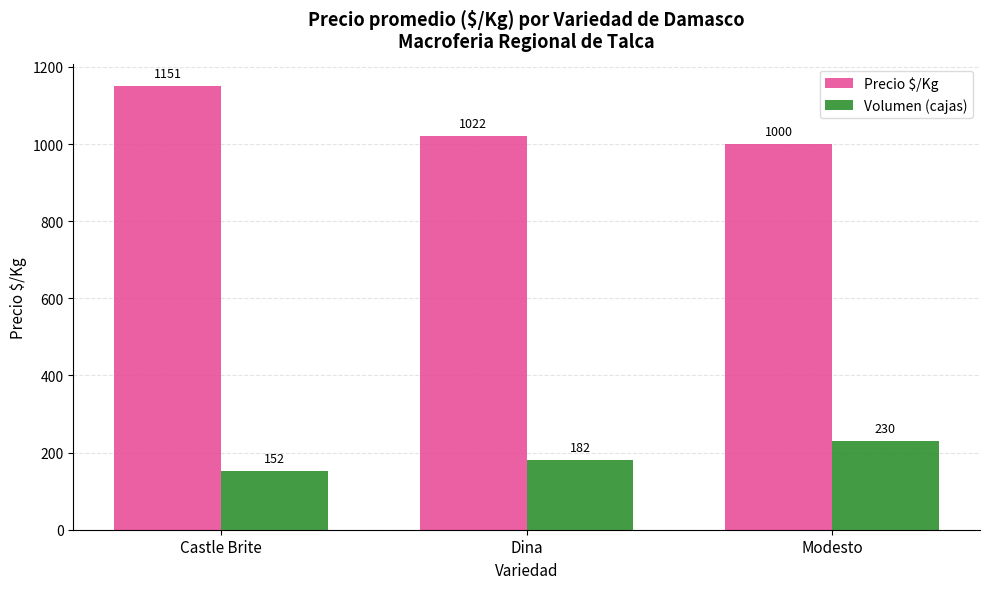

How many bars are there in total?

6